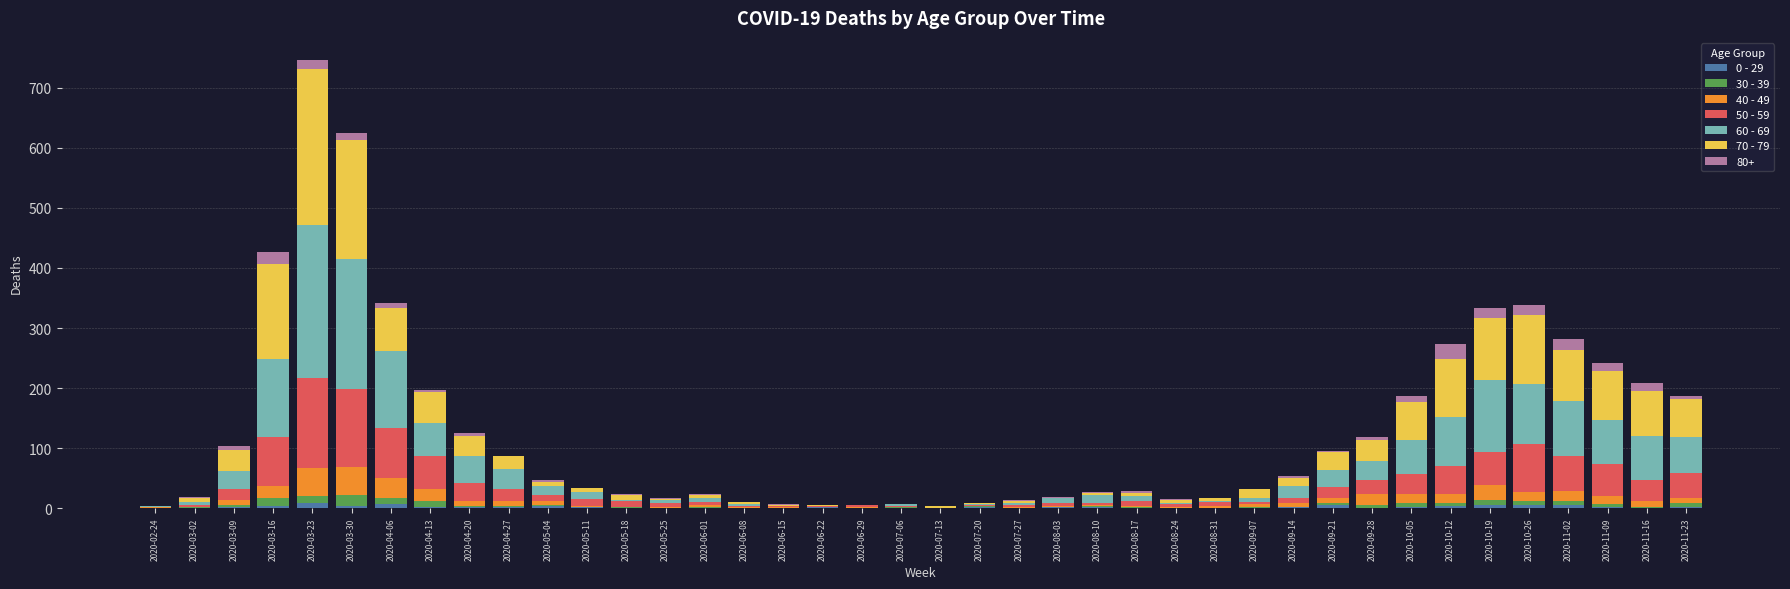

At which category is the sum across all series the highest?

2020-03-23